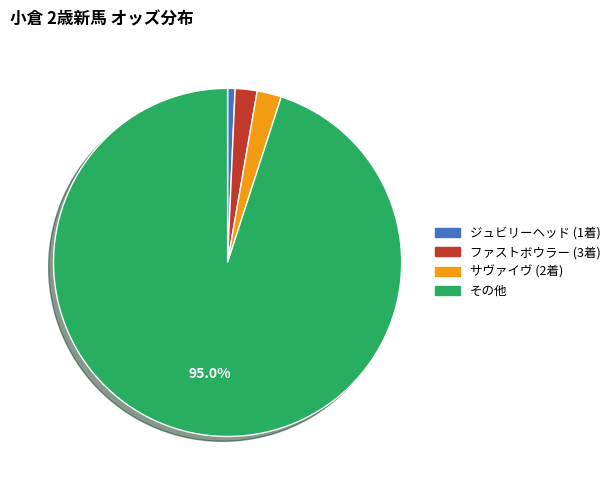

Is there any slice that represents more than half of the pie?

Yes